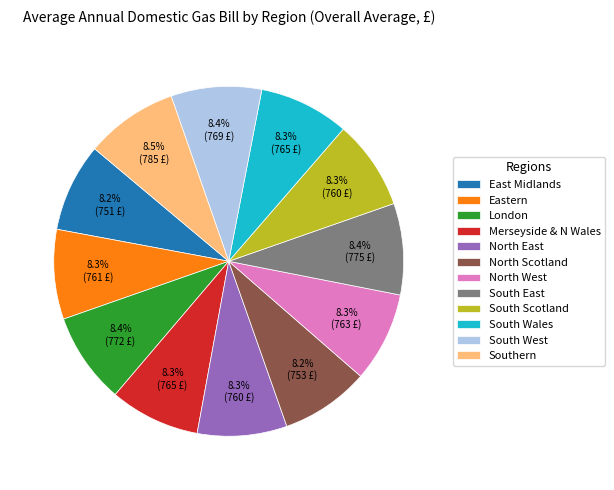

How many slices are in this pie chart?

12